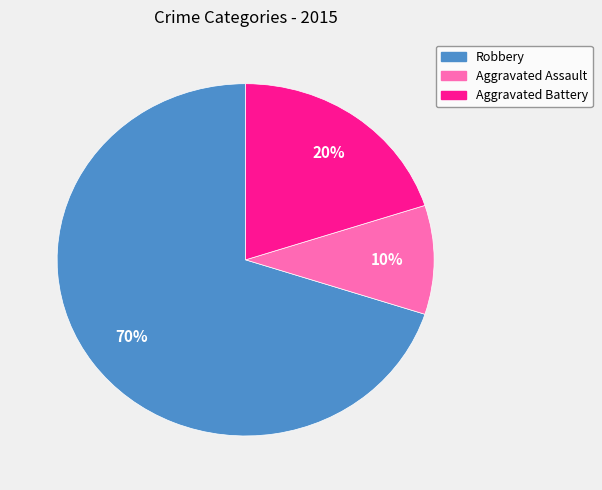

Does Aggravated Battery represent more than half of the total?

No